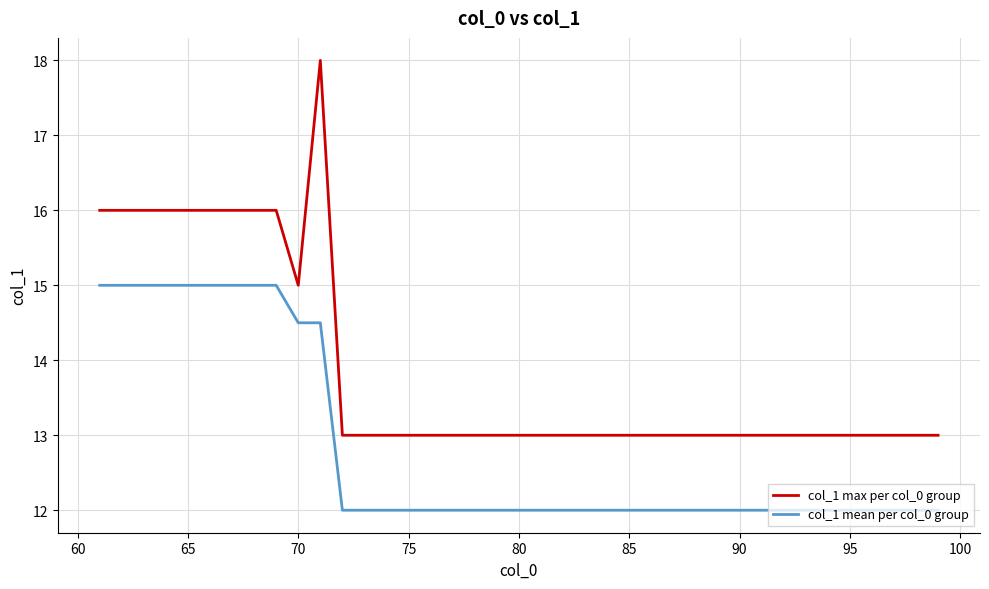

What are all the series names shown in the legend?

col_1 max per col_0 group, col_1 mean per col_0 group